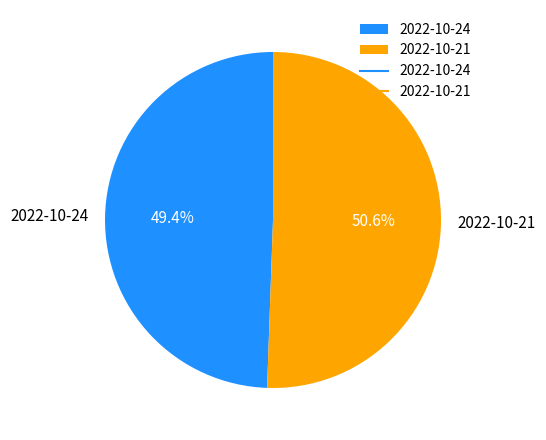

What is the largest slice in the pie chart?

2022-10-21